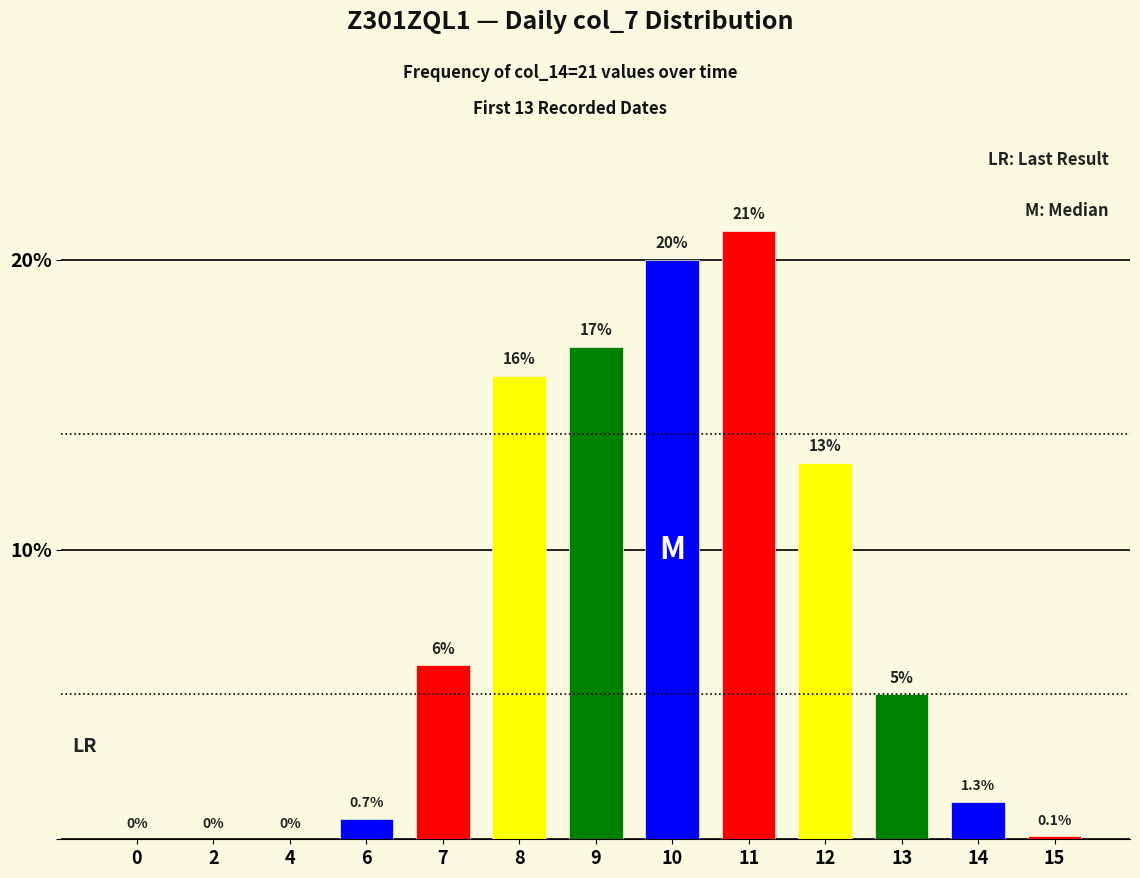

What is the difference between the values at 12 and 8?

3.0